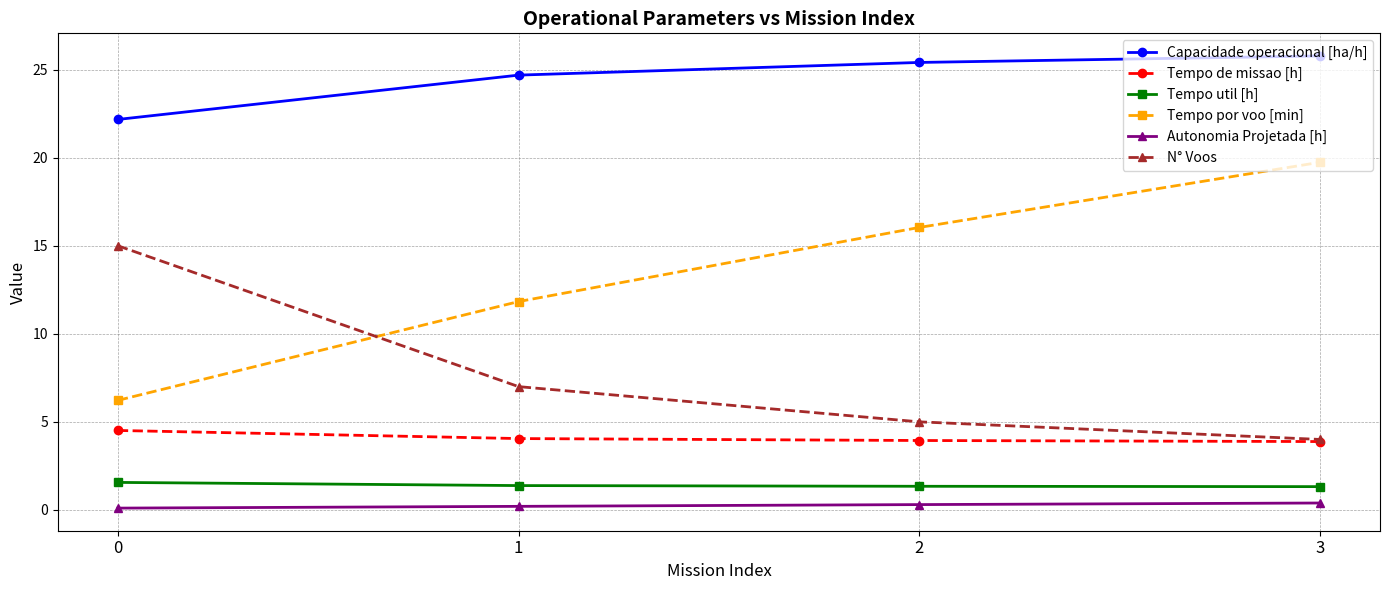

The N° Voos series shows 26.9 at 0. True or false?

False